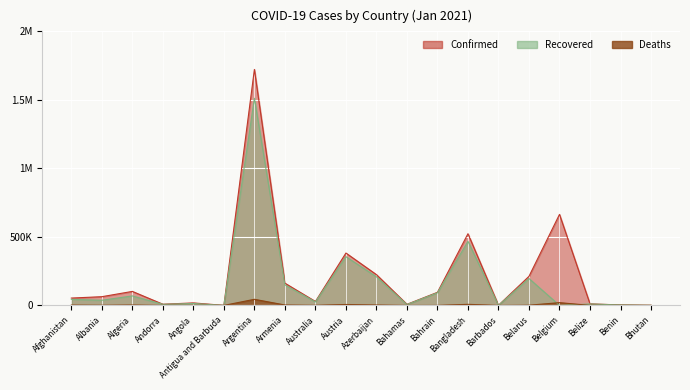

What is the label of the 19th point from the right?

Albania